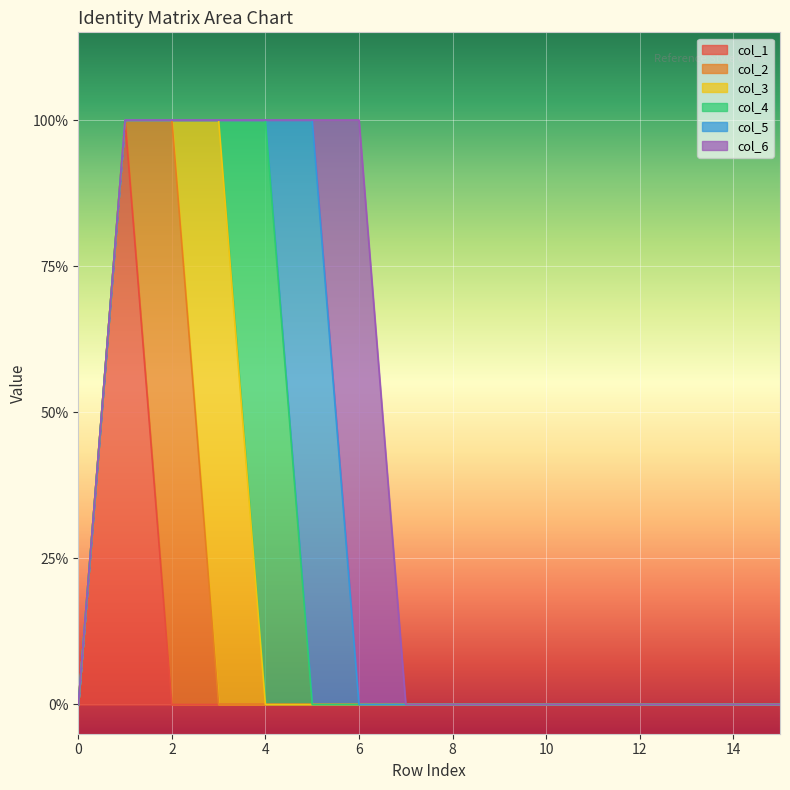

What are all the series names shown in the legend?

col_1, col_2, col_3, col_4, col_5, col_6